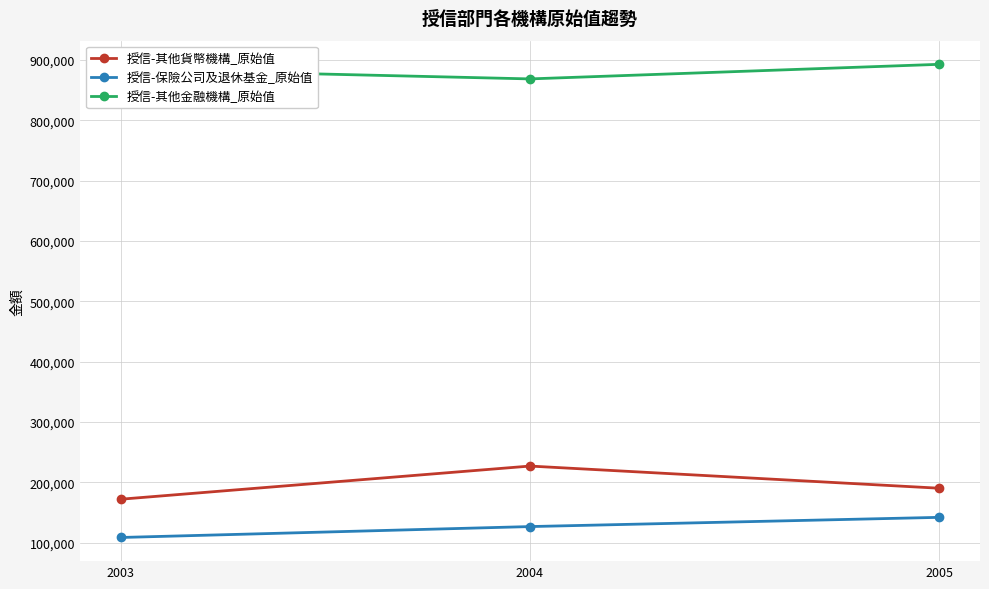

Where is 授信-保險公司及退休基金_原始值 nearest to the value 125189?

2004